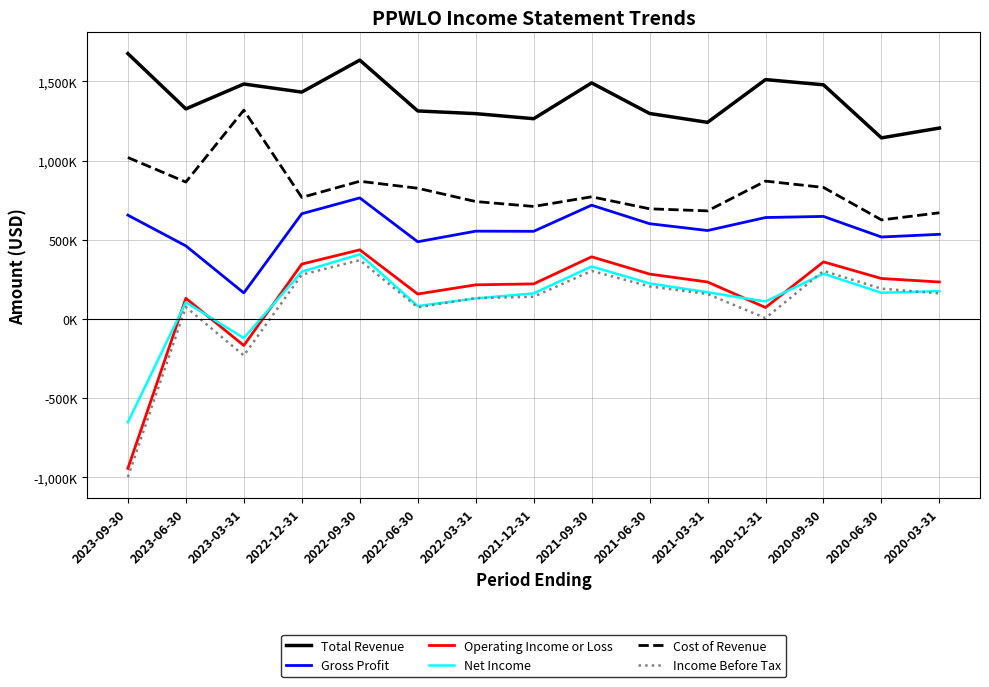

Does the chart display data point markers on the line(s)?

No